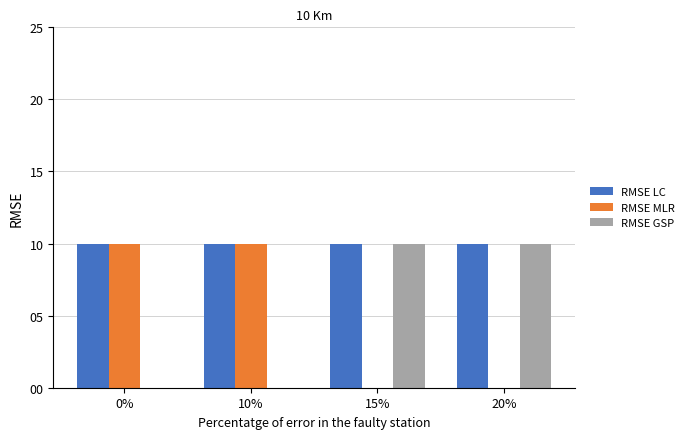

The RMSE GSP series shows 1 at 15%. True or false?

False